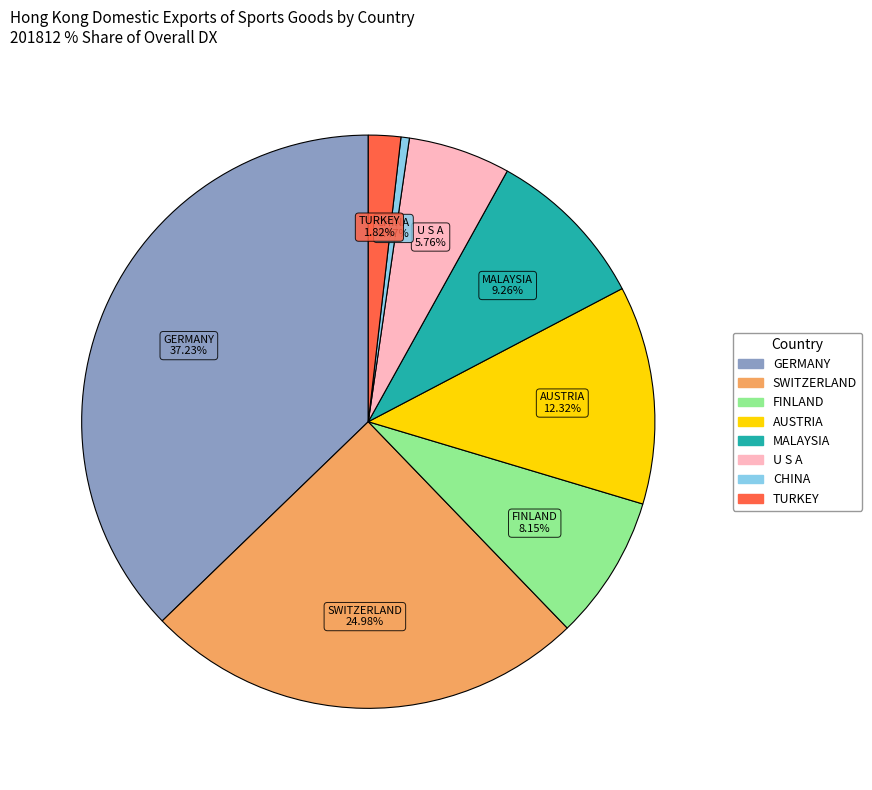

Is there a majority slice in this chart?

No